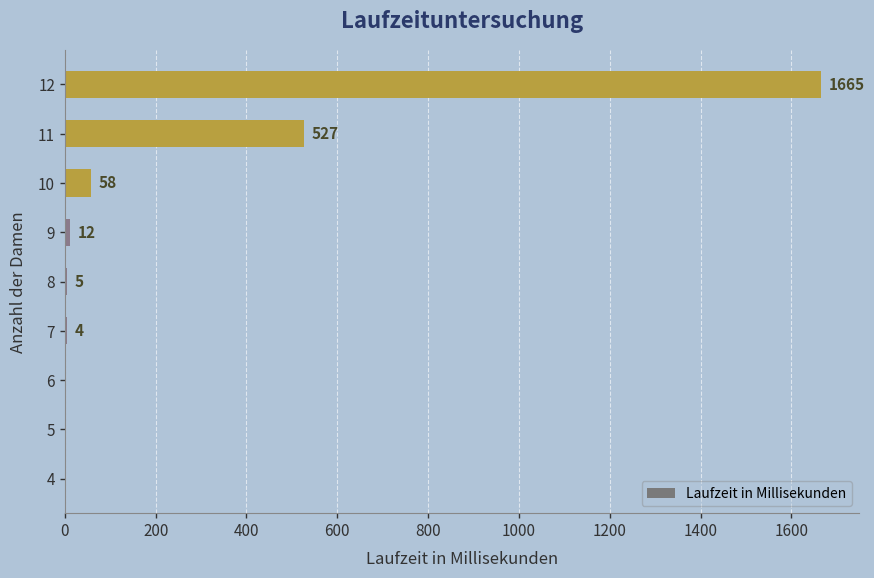

How many series are shown in this chart?

1